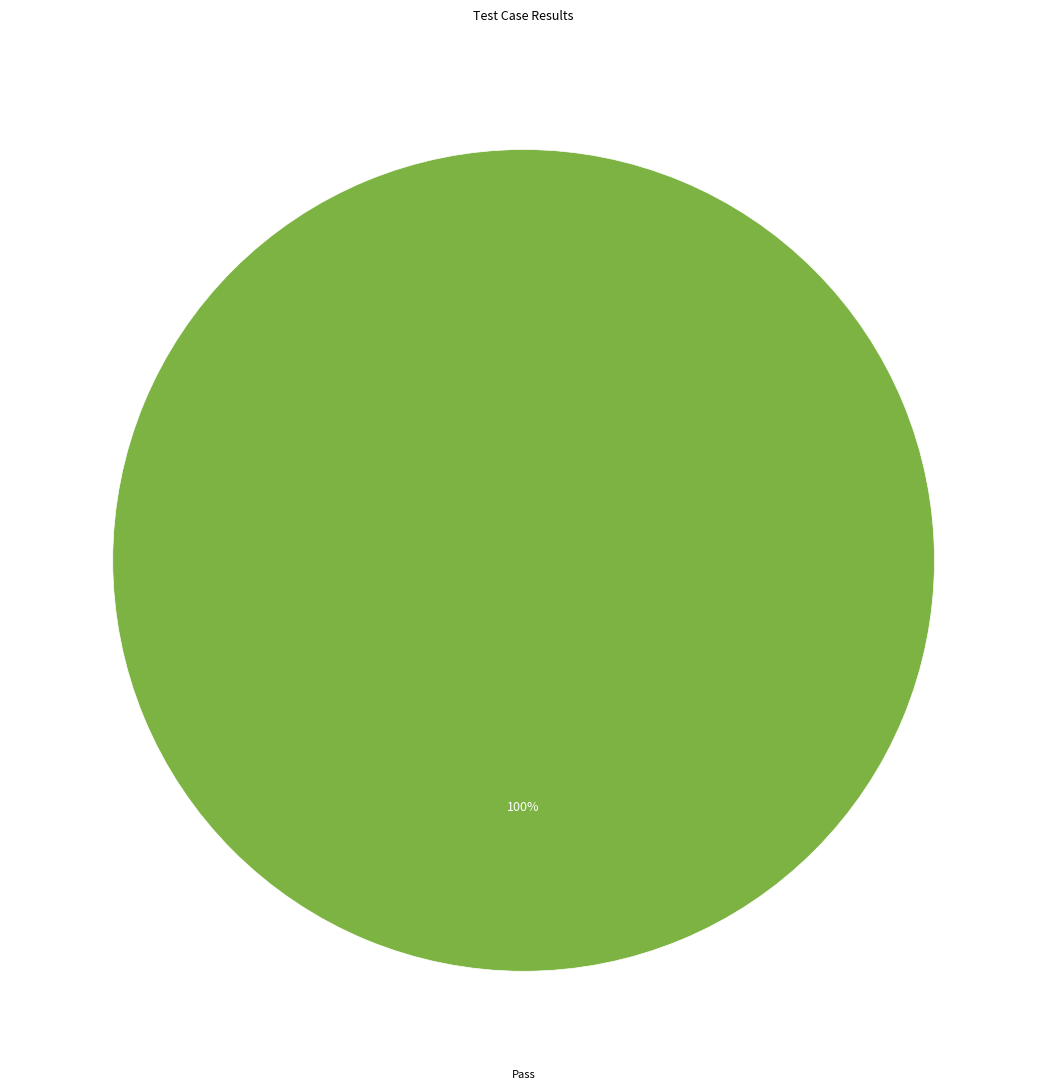

Does any single category account for the majority?

Yes